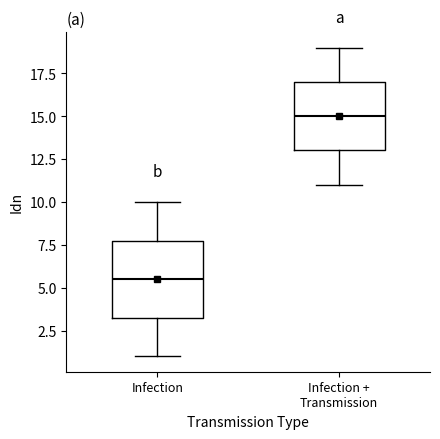

Which box has the lowest median line?

Infection